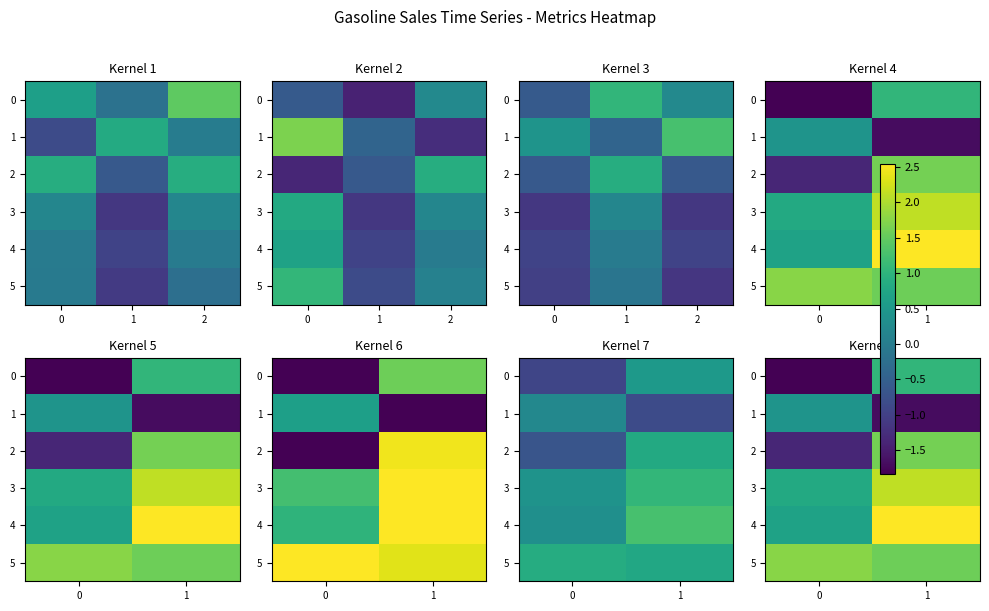

The 1 series shows 0.4 at 0. True or false?

True